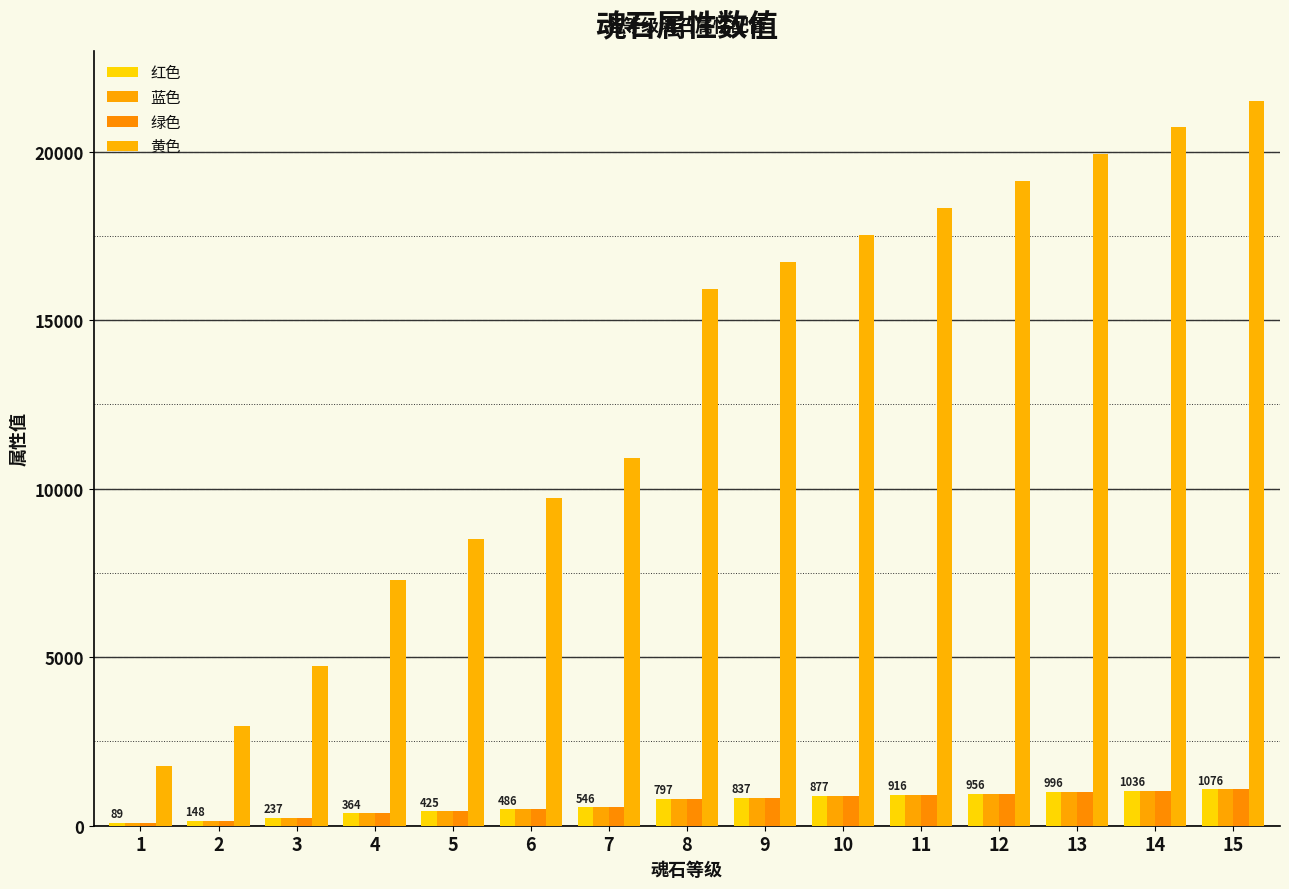

What is the highest value of the 红色 series?

1076